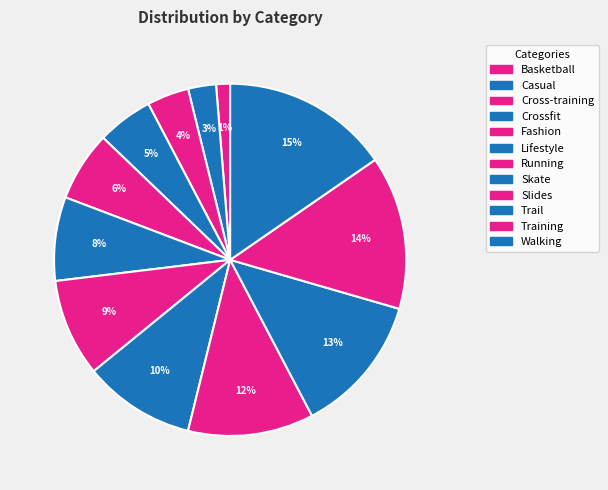

Count the number of slices in the pie.

12